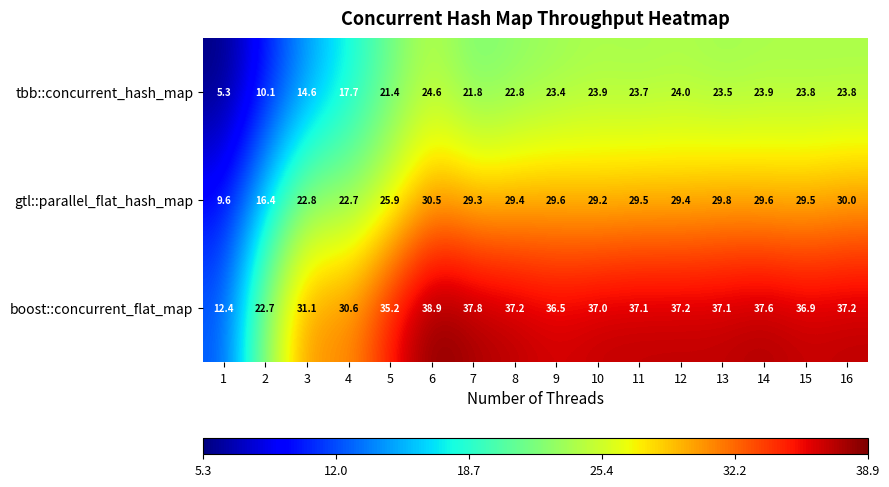

List the series in order of their overall mean, lowest first.

tbb::concurrent_hash_map, gtl::parallel_flat_hash_map, boost::concurrent_flat_map